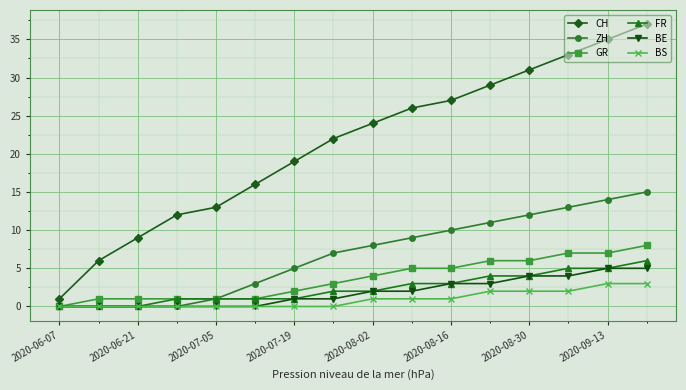

At how many categories does at least one series exceed 11?

13